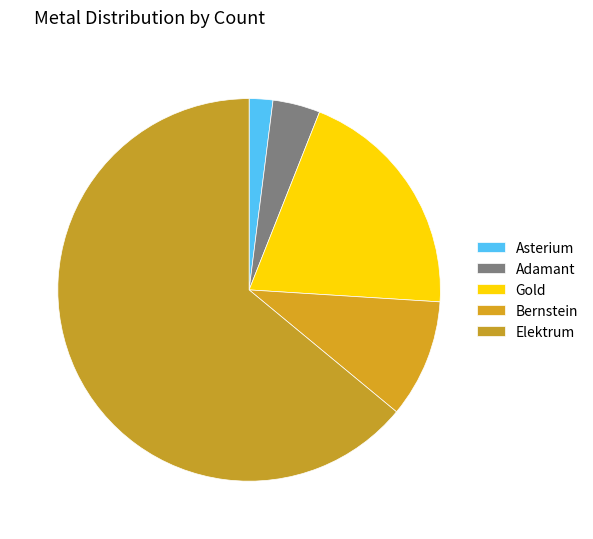

How many slices are in this pie chart?

5